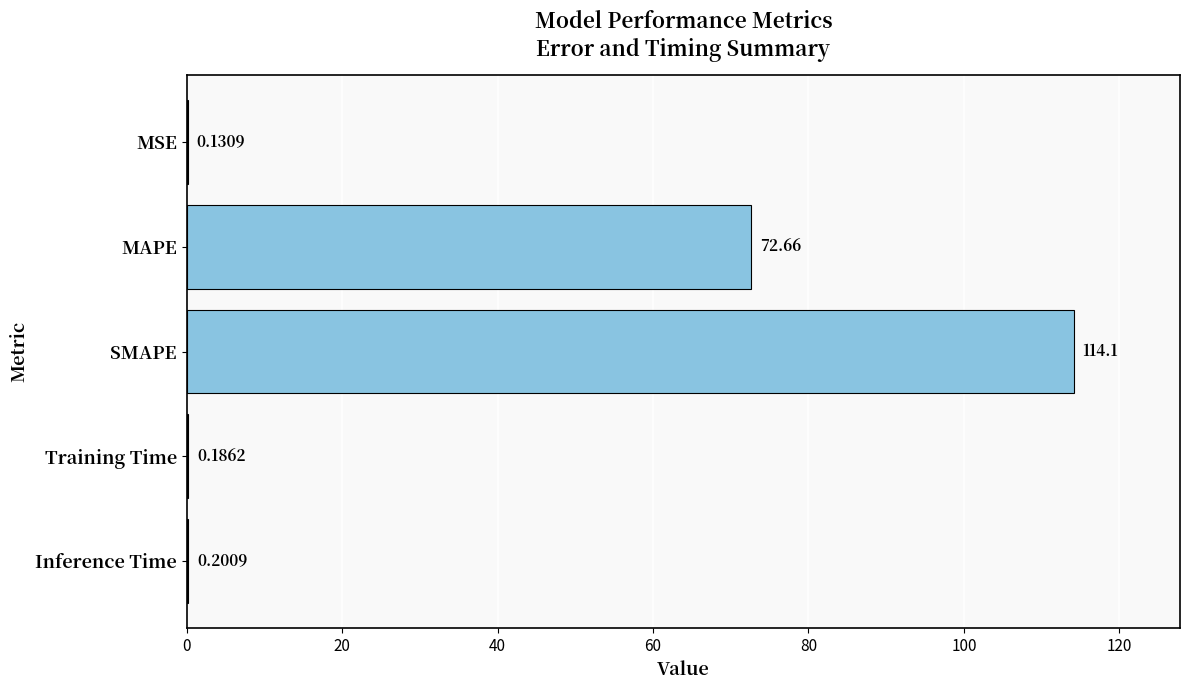

What is the change in value from SMAPE to Inference Time?

-113.9